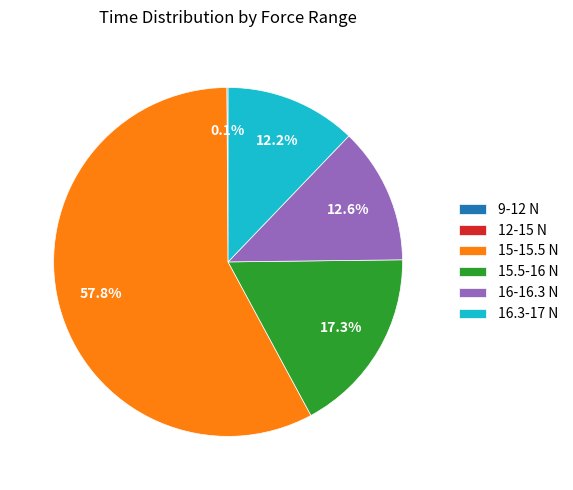

Approximately how many times larger is the value at 15-15.5 N compared to 15.5-16 N?

3.3